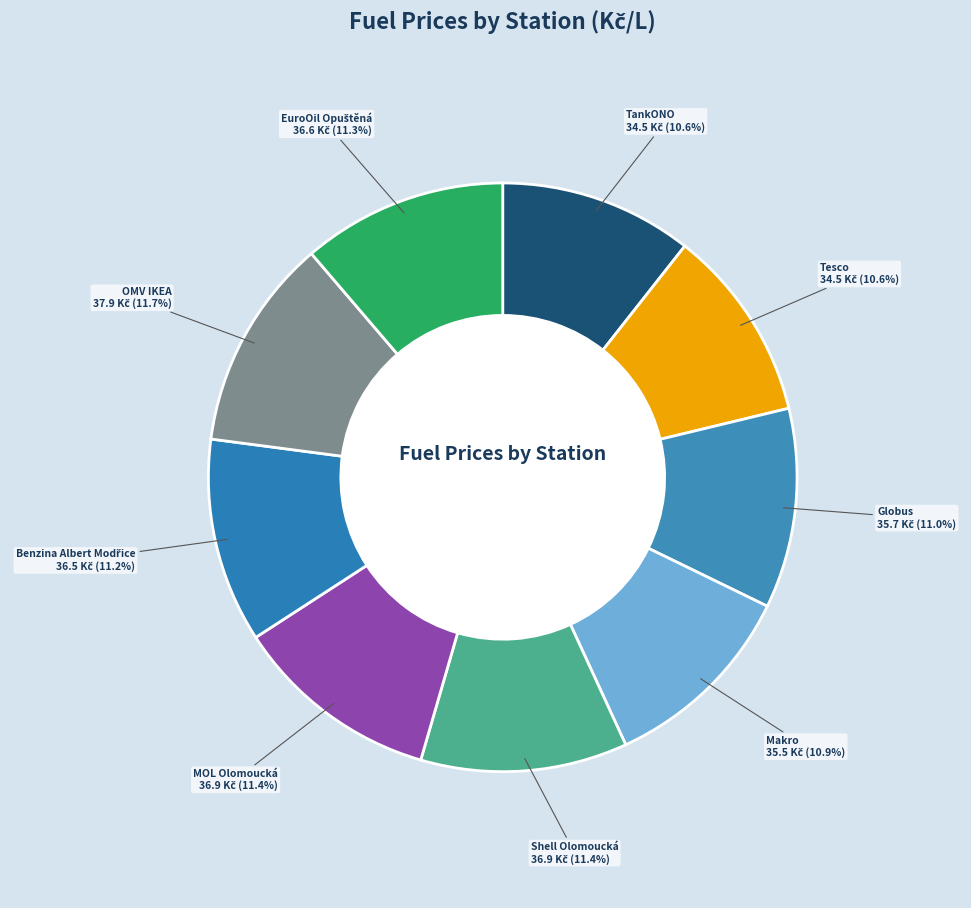

To the nearest percent, what portion does Tesco represent?

11%